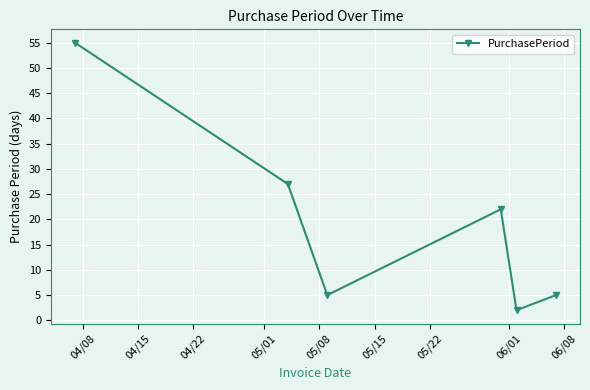

What is the difference between the maximum and second lowest values?

50